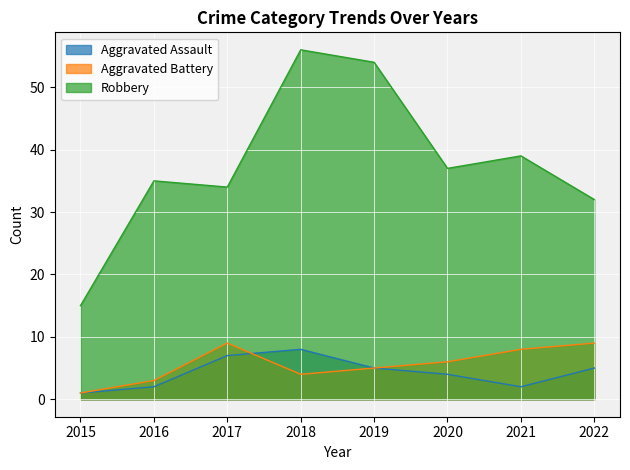

What is the difference between the Aggravated Assault values at 2021 and 2019?

3